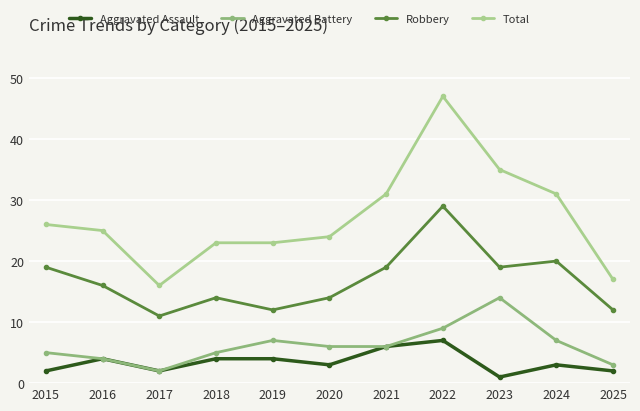

What is the value of the Aggravated Assault point at the 8th from the left?

7